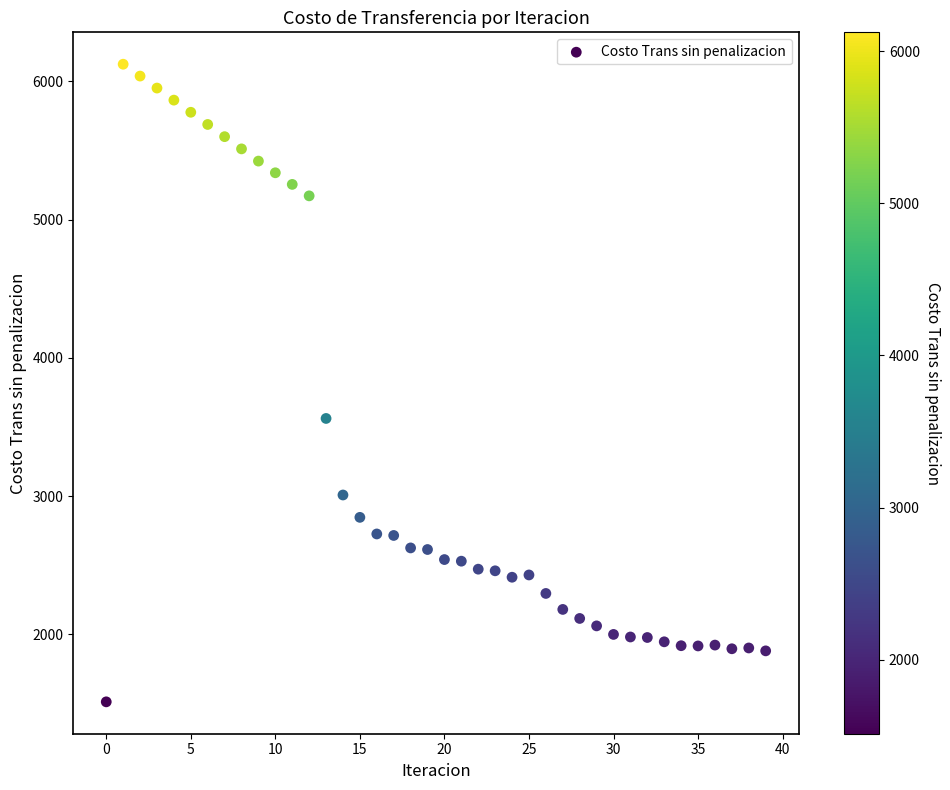

What Y value in the scatter plot is closest to 3818?

3562.2